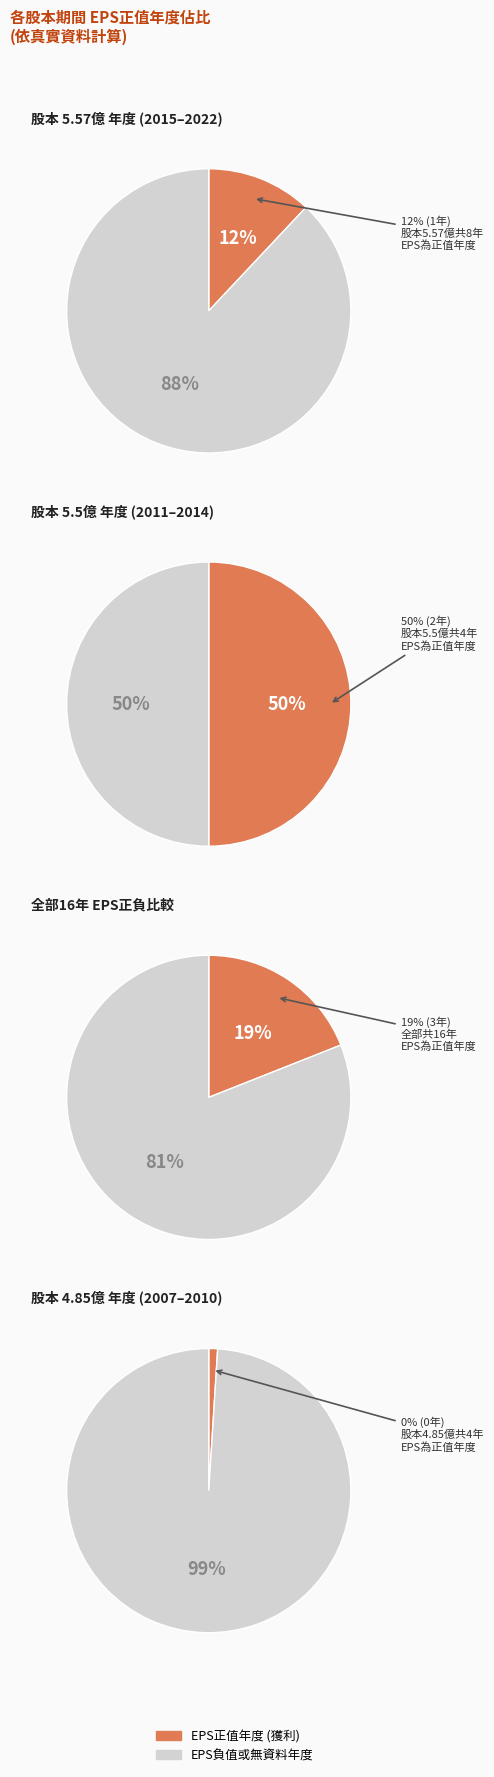

The 2012 slice represents 19% of the pie. True or false?

False